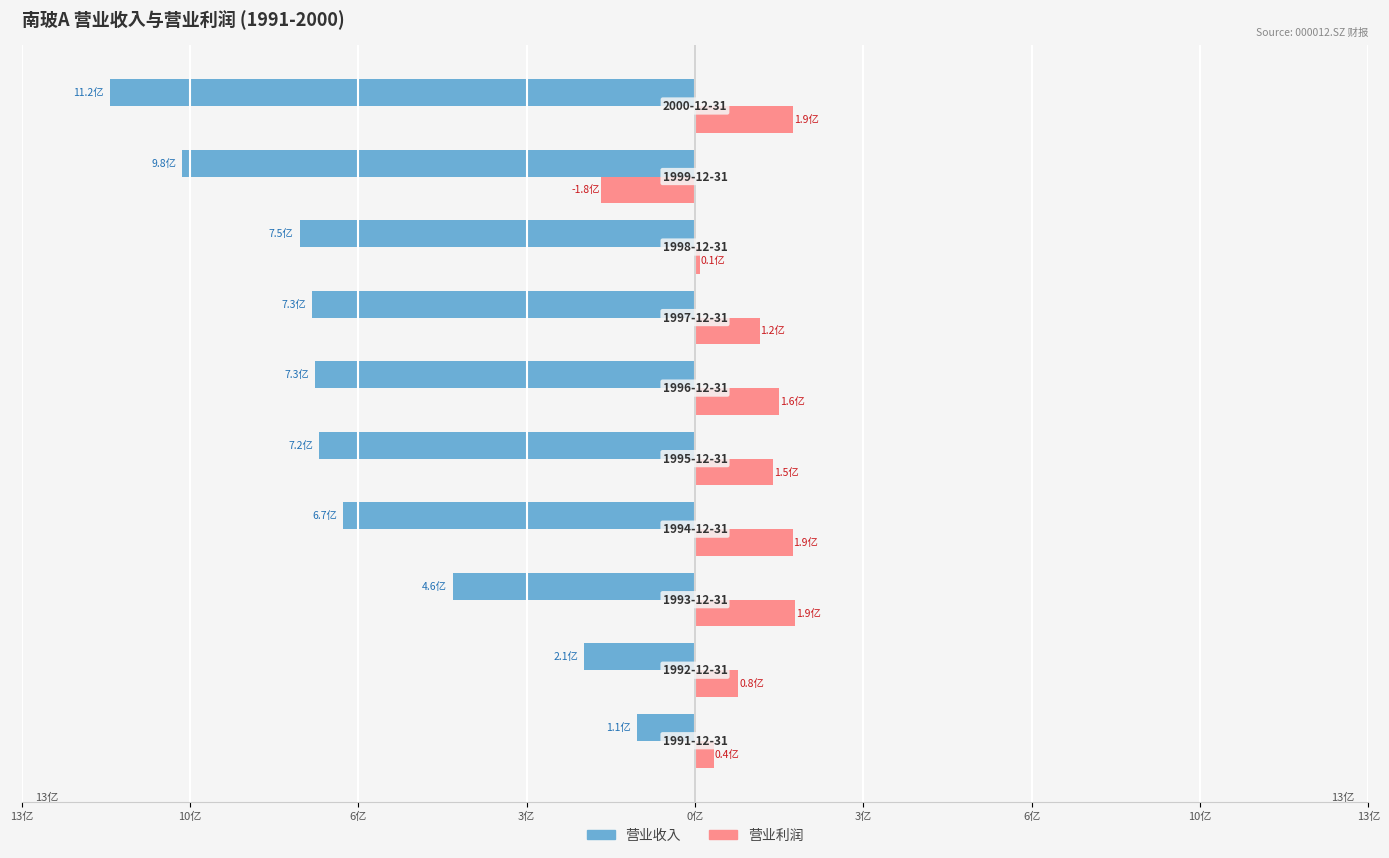

What are all the series names shown in the legend?

营业收入, 营业利润